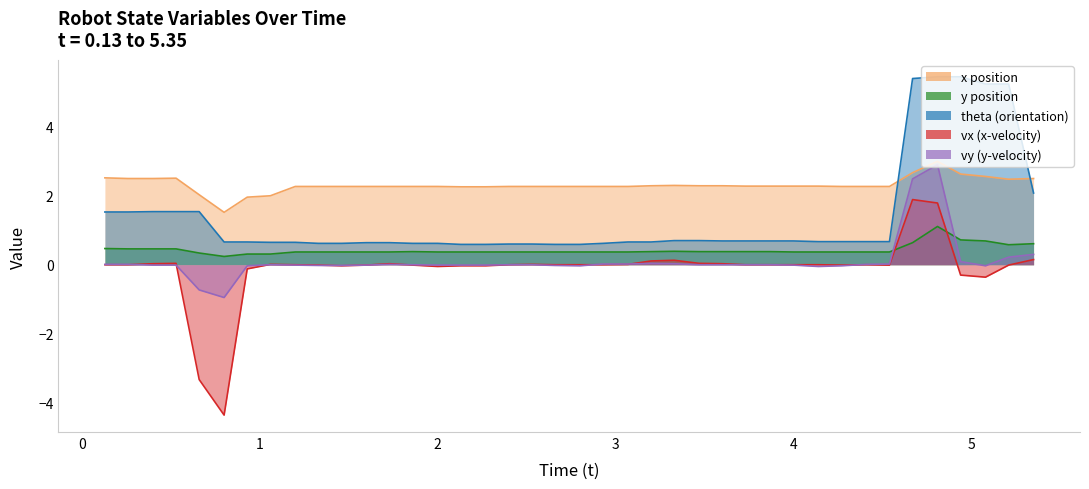

True or false: x and vy intersect in this chart.

False